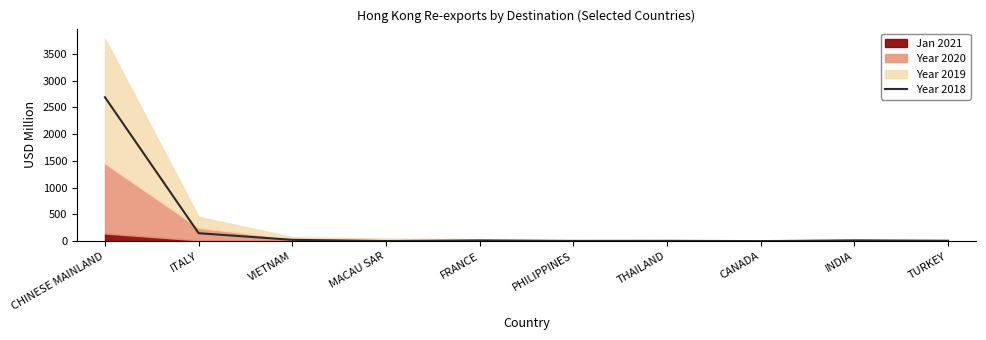

True or false: the data shows 2690.0 at CHINESE MAINLAND.

True